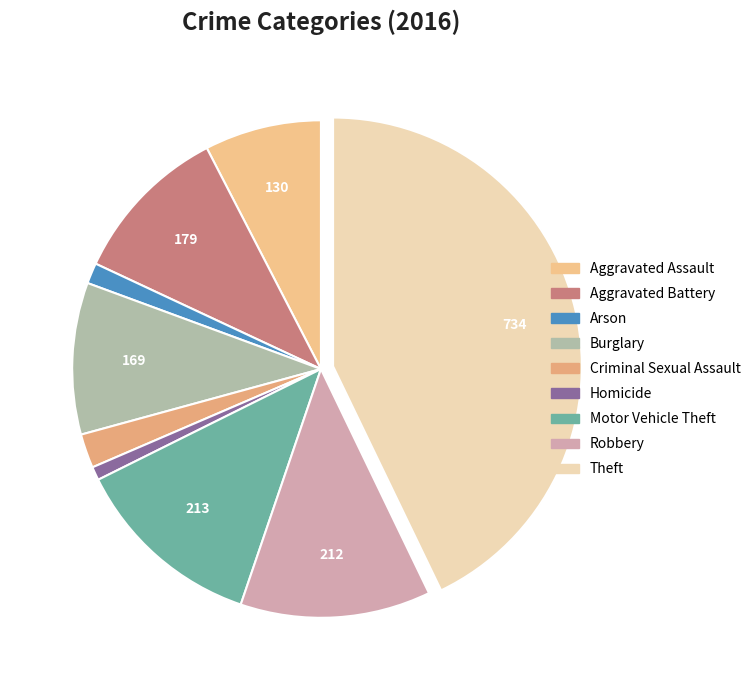

Is the sum of Robbery and Homicide greater than half?

No